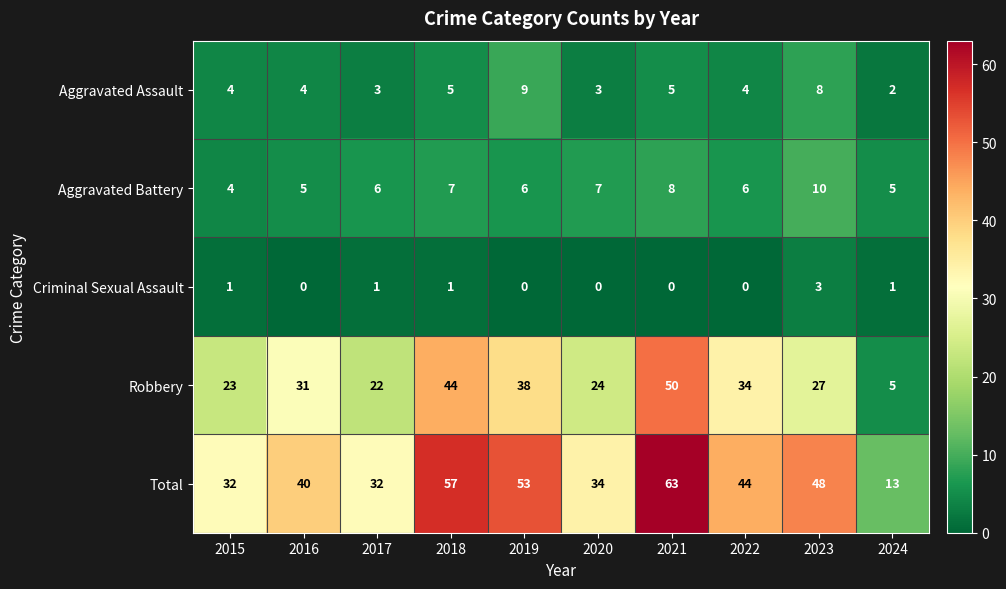

What is the difference between the maximum and minimum values in the Aggravated Battery series?

6